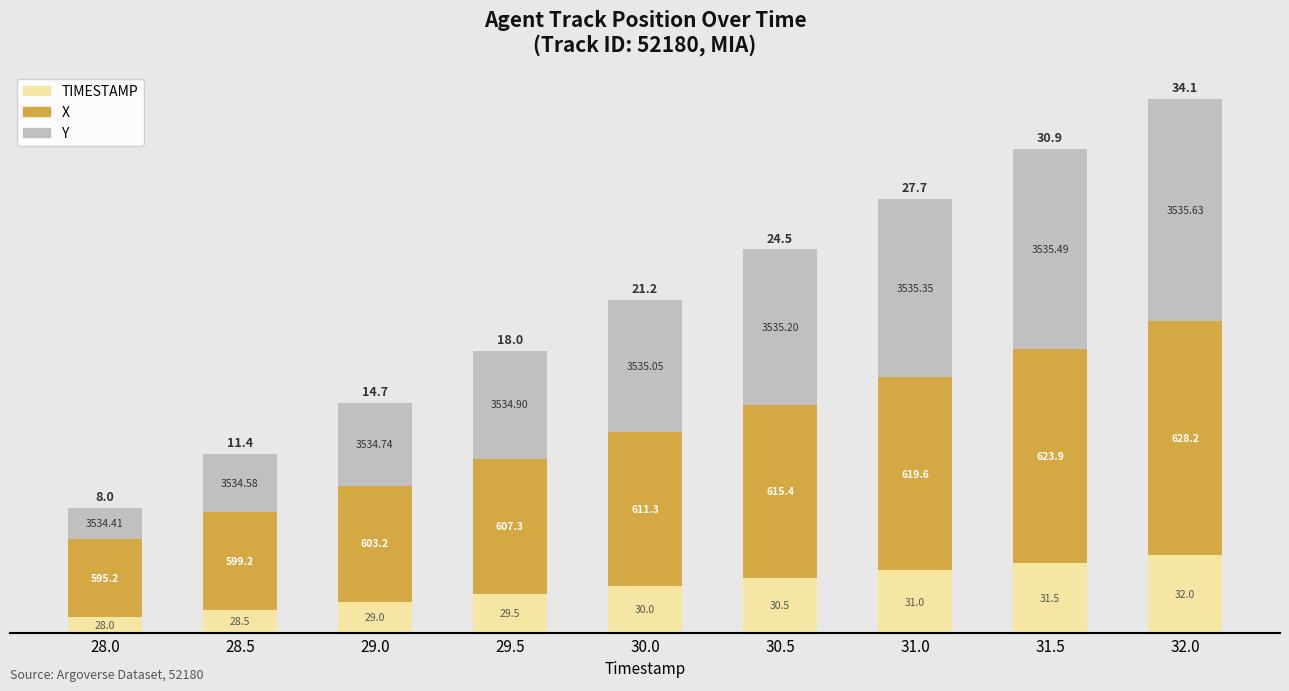

At how many categories does at least one series exceed 14?

1